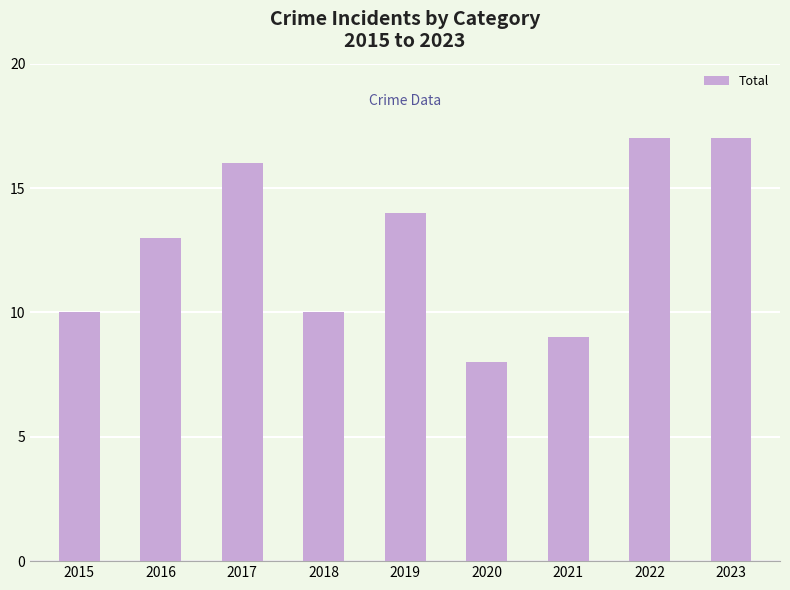

Reading left to right, what are all the values shown in this chart?

10	13	16	10	14	8	9	17	17